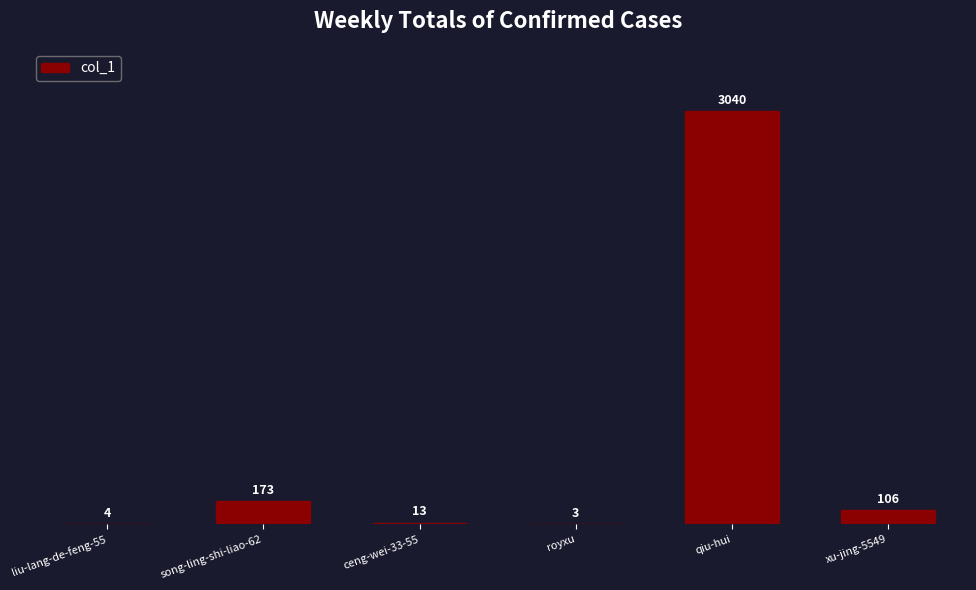

Are the bars horizontal?

No